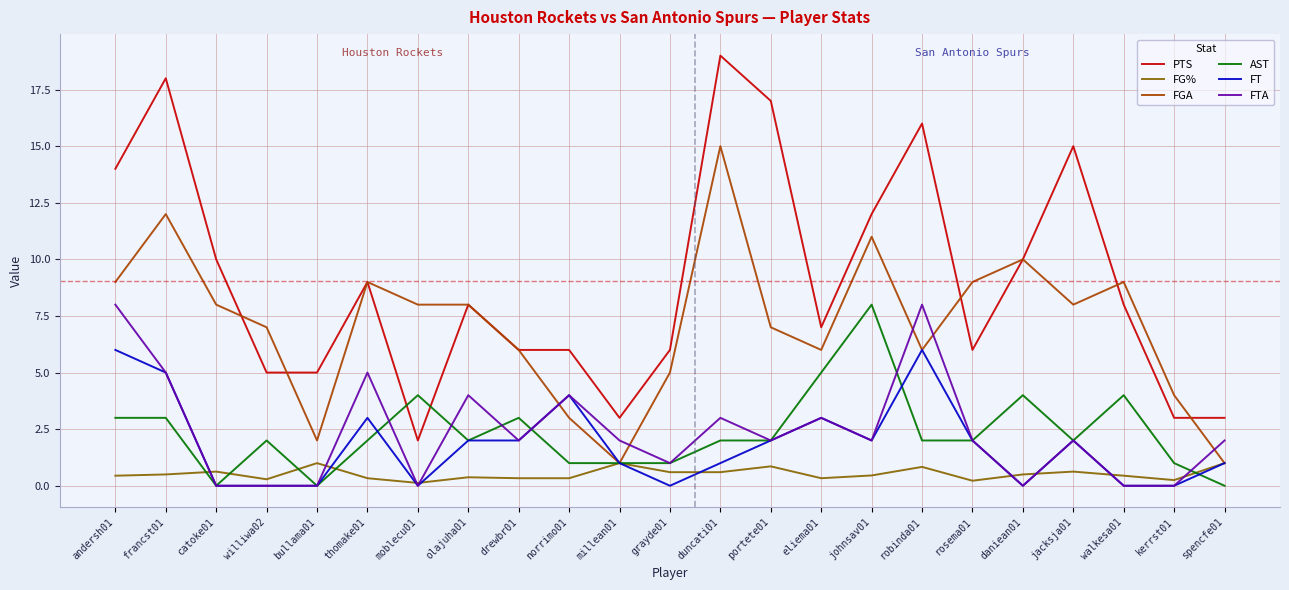

True or false: PTS and FT cross at least once.

False